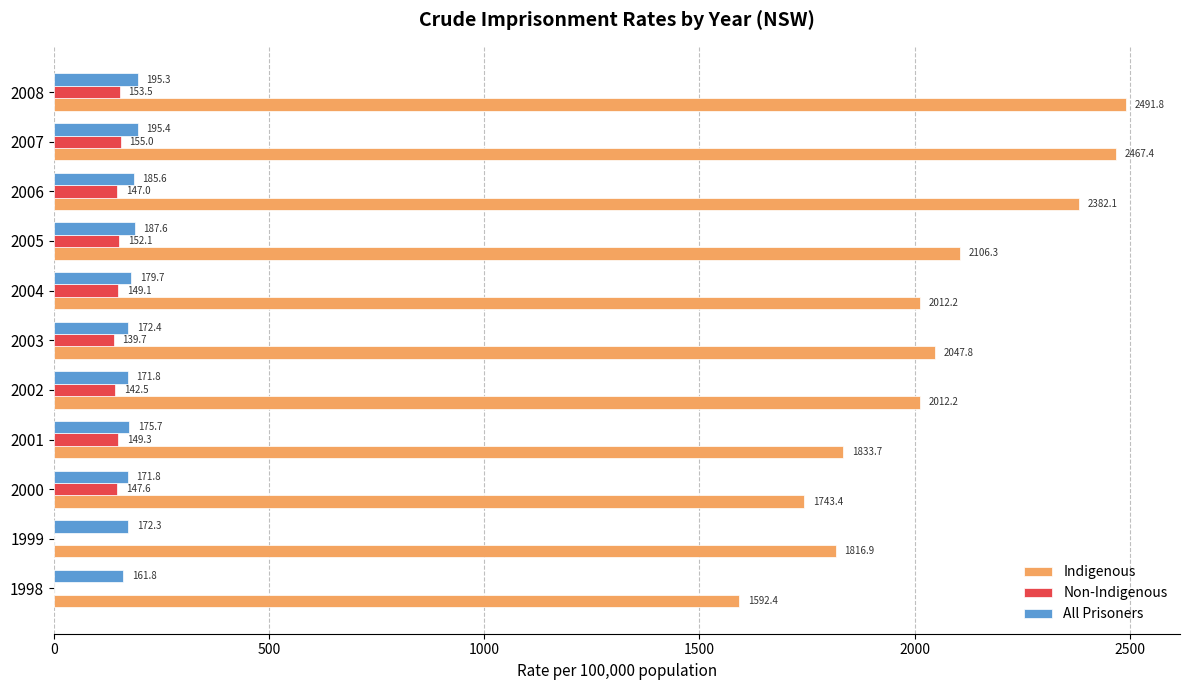

What is the maximum value for All Prisoners?

195.4